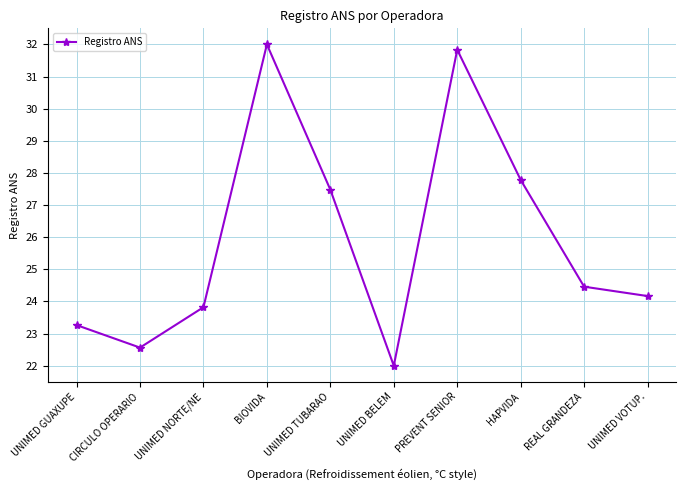

List the labels in order of value, smallest first.

UNIMED BELEM, CIRCULO OPERARIO, UNIMED GUAXUPE, UNIMED NORTE/NE, UNIMED VOTUP., REAL GRANDEZA, UNIMED TUBARAO, HAPVIDA, PREVENT SENIOR, BIOVIDA